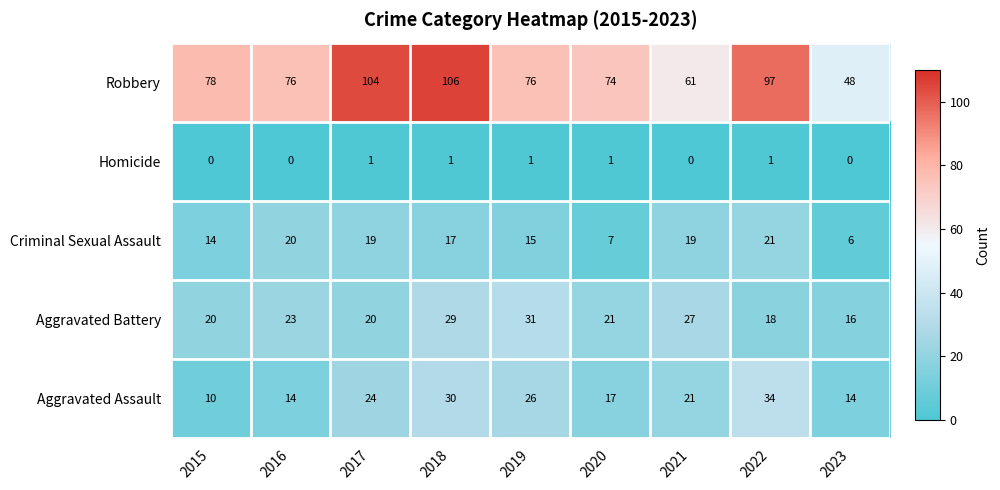

True or false: Robbery has a value of 78 at 2015.

True